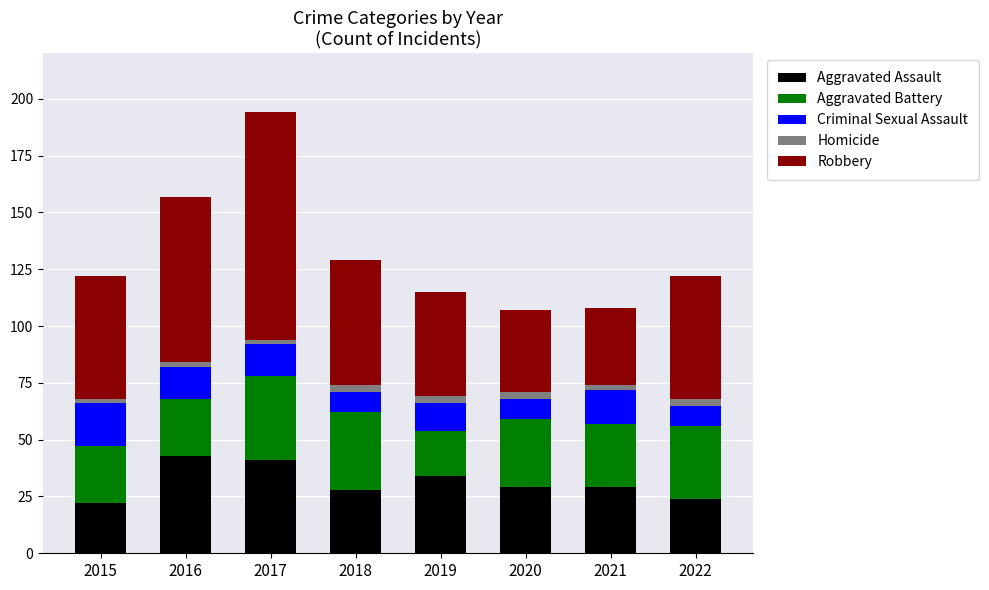

True or false: Aggravated Assault has a value of 29 at 2020.

True